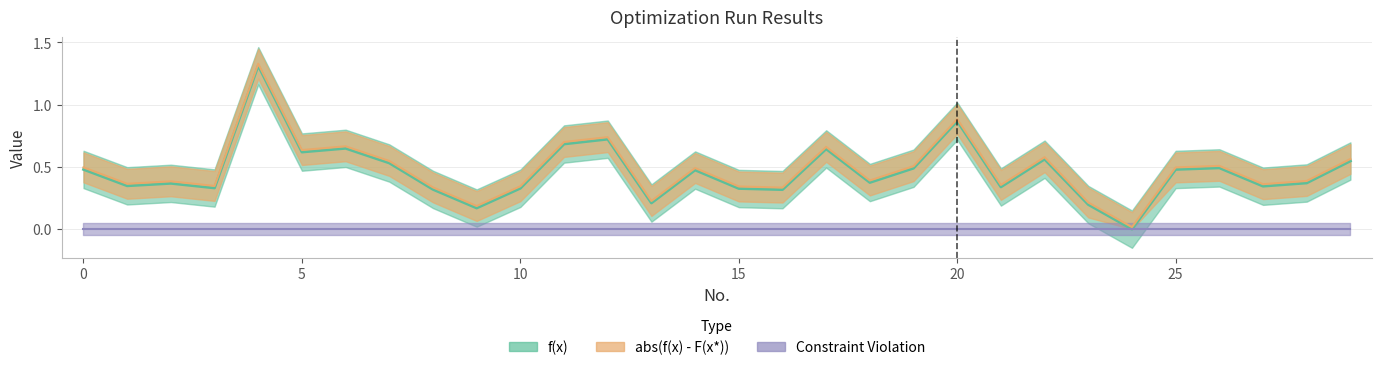

At which category is the sum across all series the highest?

4